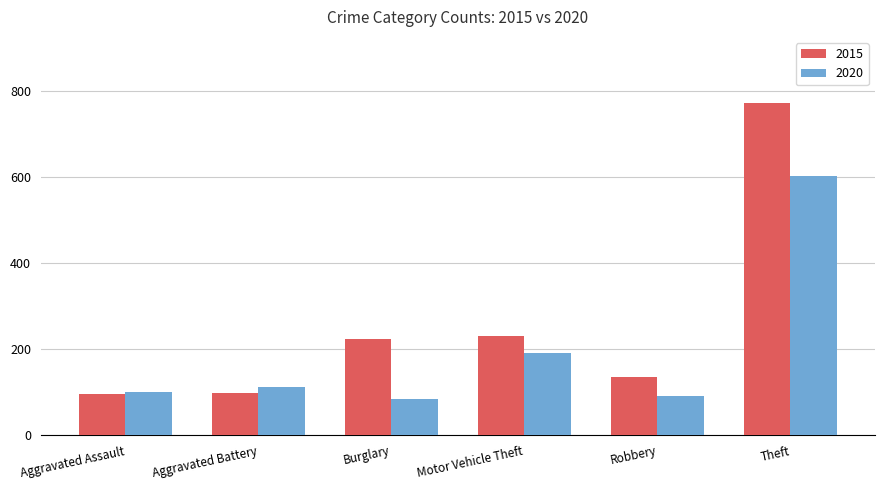

List the series in order of their peak value, lowest first.

2020, 2015